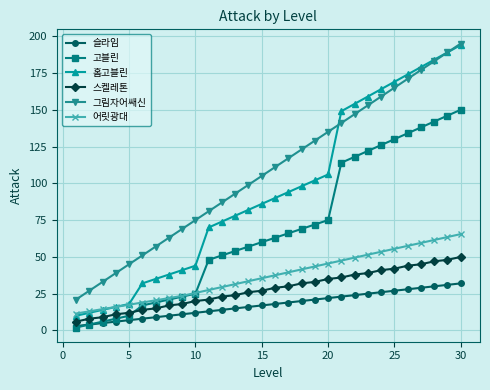

True or false: 그림자어쌔신 and 슬라임 cross at least once.

False